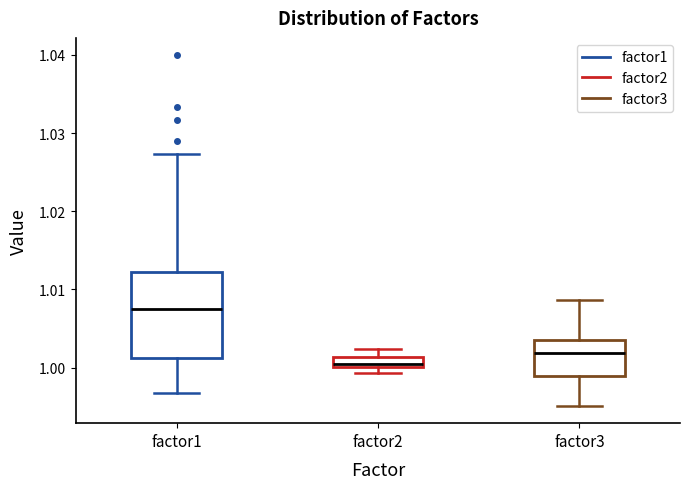

Which box has the lowest median line?

factor2